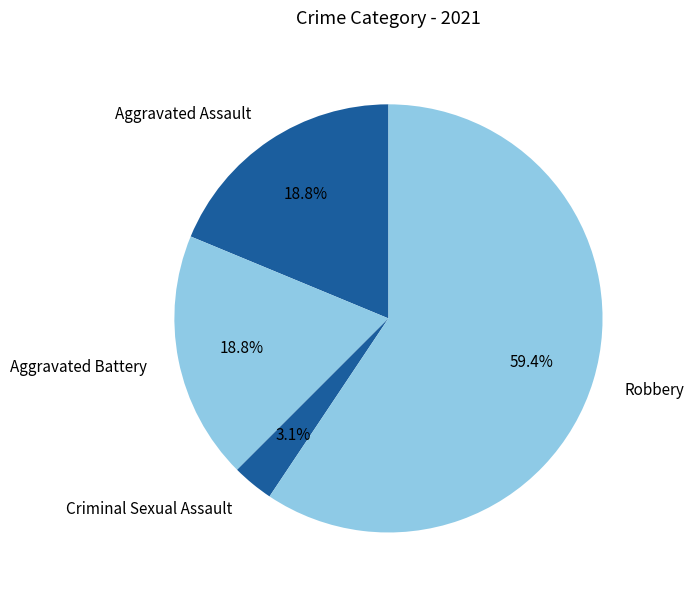

Which slice represents more than half of the pie?

Robbery